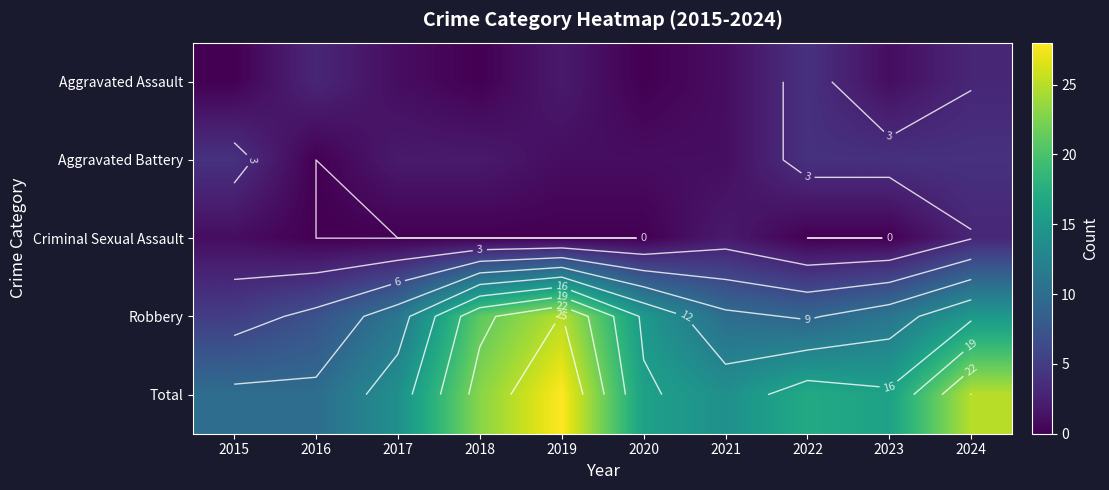

True or false: Aggravated Battery has a value of 4 at 2023.

True